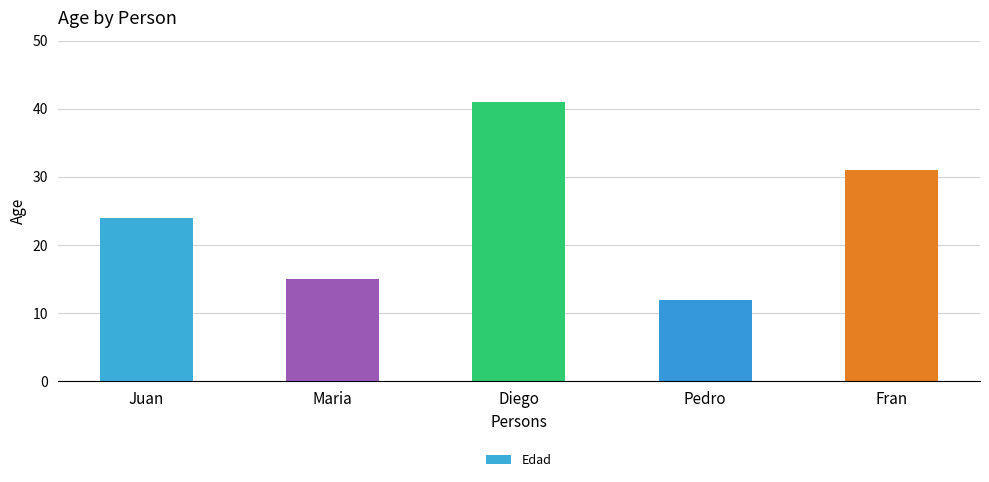

Approximately how many times larger is the value at Juan compared to Fran?

0.8